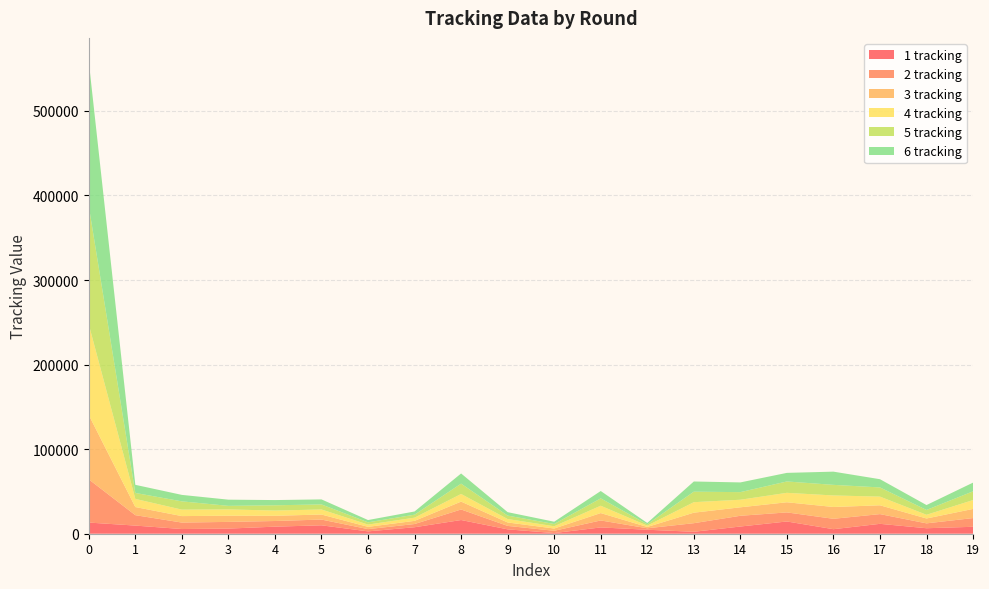

Reading right to left, what are all the values shown in this chart?

1 tracking: 19=8196	18=6490	17=11697	16=5362	15=14481	14=8524	13=2297	12=4705	11=7442	10=789	9=5178	8=16207	7=7667	6=2785	5=9941	4=8355	3=6065	2=5549	1=9622	0=13208
2 tracking: 19=10312	18=5764	17=11501	16=12289	15=10724	14=12694	13=10158	12=1729	11=8254	10=2682	9=4069	8=12460	7=3790	6=2670	5=6805	4=6680	3=7927	2=7643	1=12328	0=51086
3 tracking: 19=10810	18=5776	17=10419	16=13971	15=11991	14=10026	13=12419	12=1569	11=8725	10=2681	9=4061	8=9312	7=3753	6=2682	5=5960	4=6182	3=7328	2=7652	1=9609	0=76122
4 tracking: 19=10506	18=4371	17=10270	16=13638	15=11170	14=8956	13=12419	12=1569	11=8693	10=2681	9=4058	8=9038	7=3789	6=2682	5=5960	4=6185	3=7434	2=7652	1=9620	0=107139
5 tracking: 19=10316	18=5711	17=10865	16=12525	15=13442	14=8986	13=12419	12=1569	11=8693	10=2682	9=4069	8=12213	7=3524	6=2682	5=5966	4=6221	3=4199	2=9778	1=7051	0=139854
6 tracking: 19=10310	18=5794	17=9720	16=15633	15=10158	14=11493	13=12057	12=1569	11=8693	10=2682	9=4069	8=12031	7=3789	6=2682	5=5960	4=6182	3=7327	2=7651	1=9601	0=171064